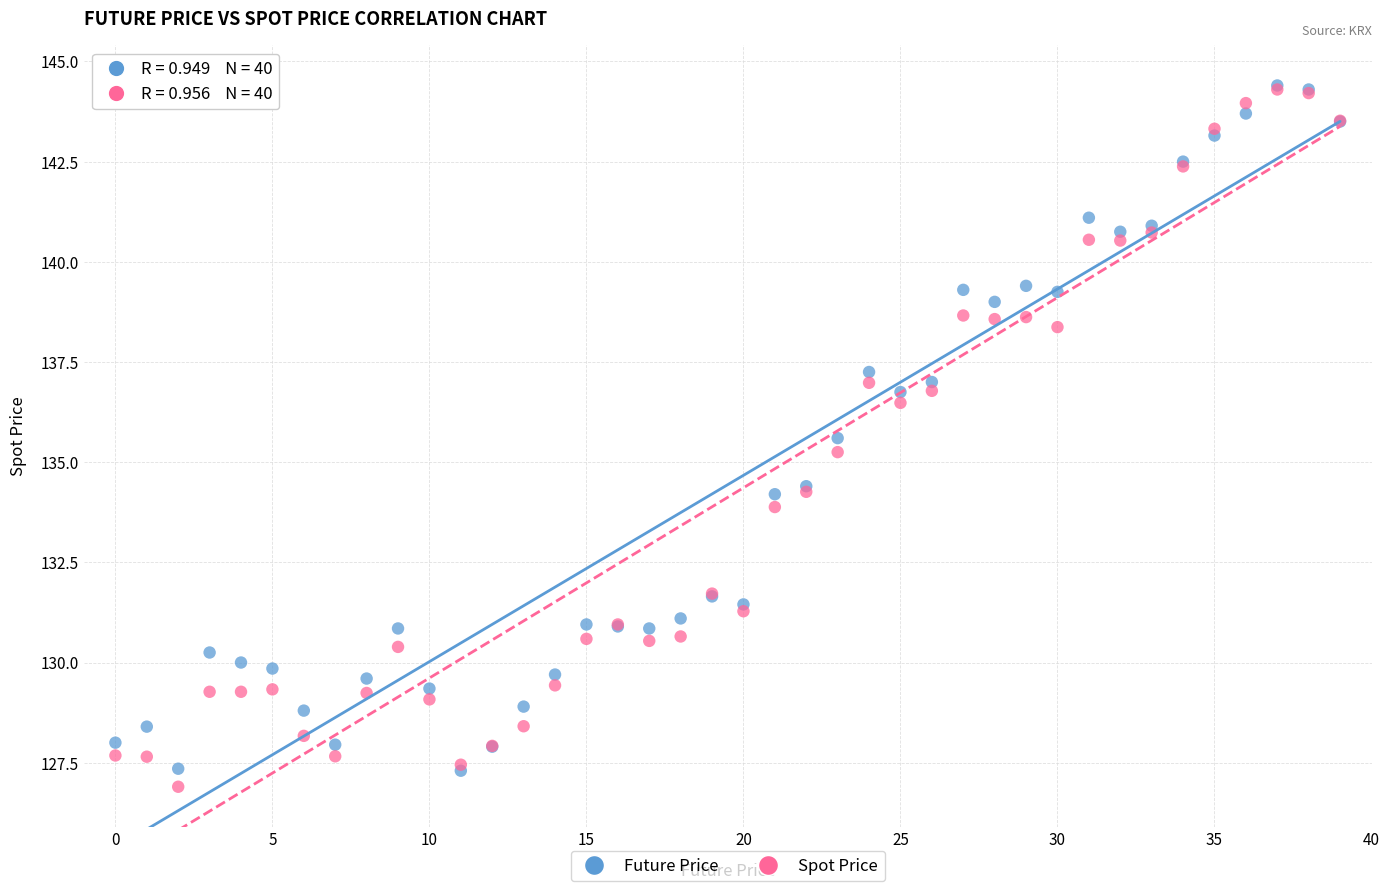

What are all the series names shown in the legend?

Future Price, Spot Price